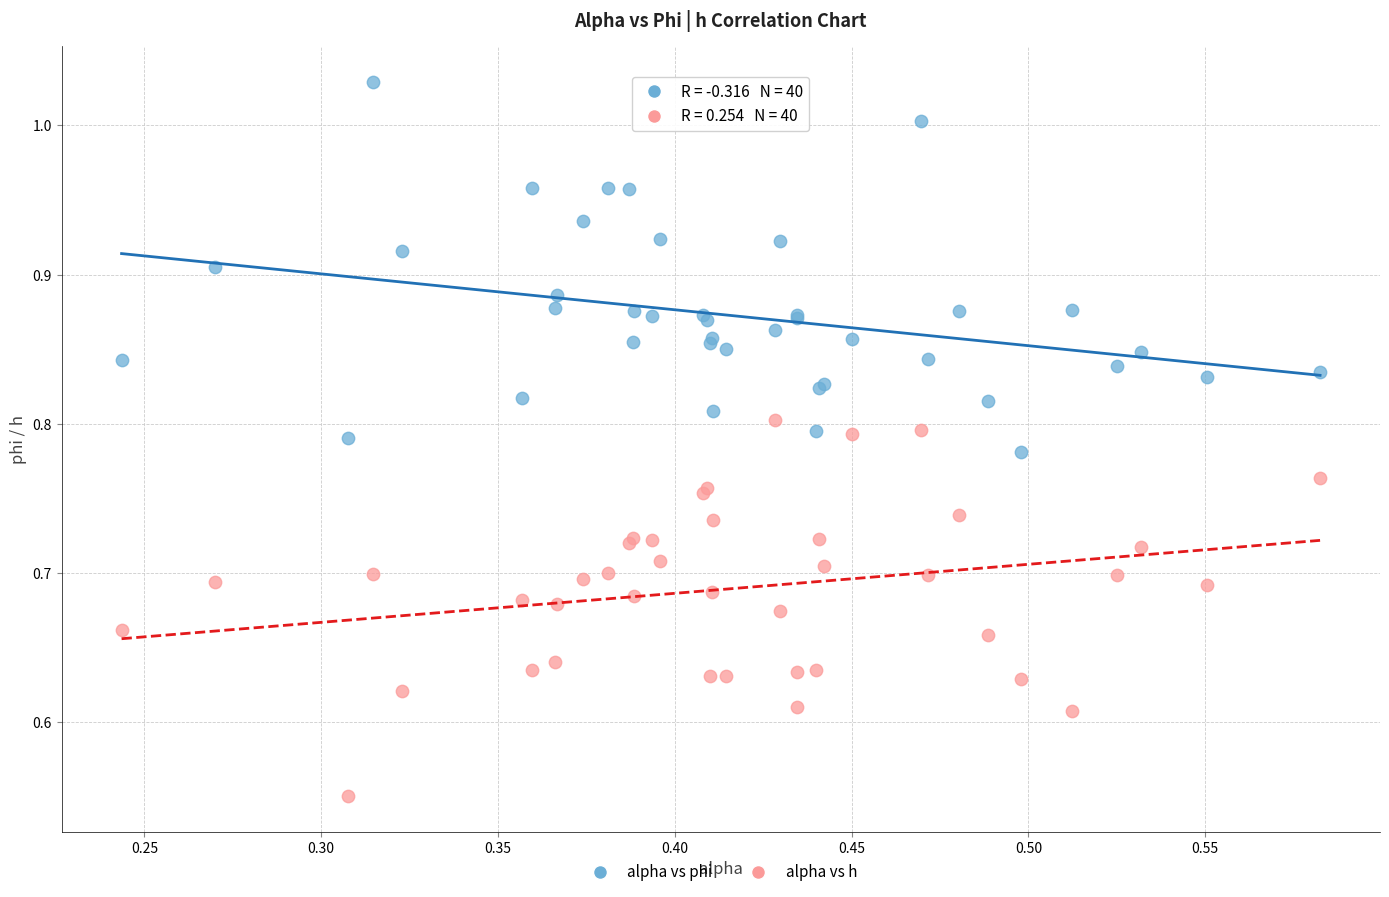

What is the X range (max minus min) for the scatter plot?

0.3